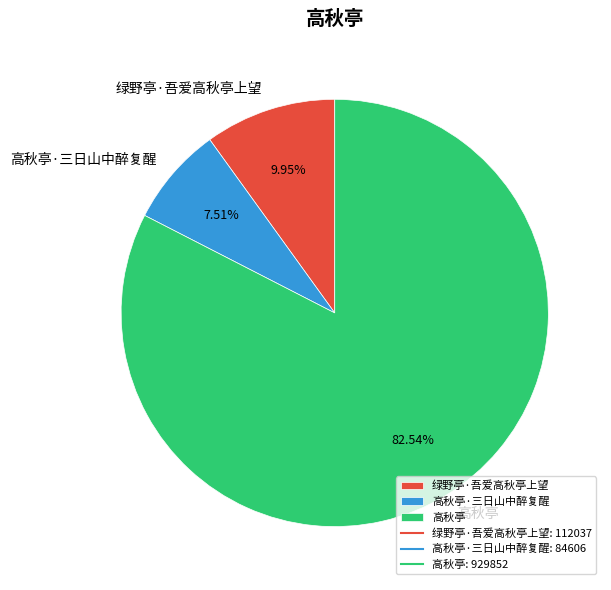

To the nearest percent, what is the average slice percentage?

33%